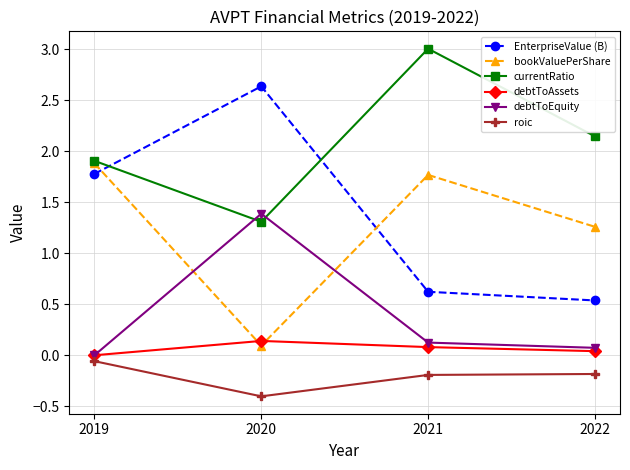

Which series has the largest total across all categories?

currentRatio